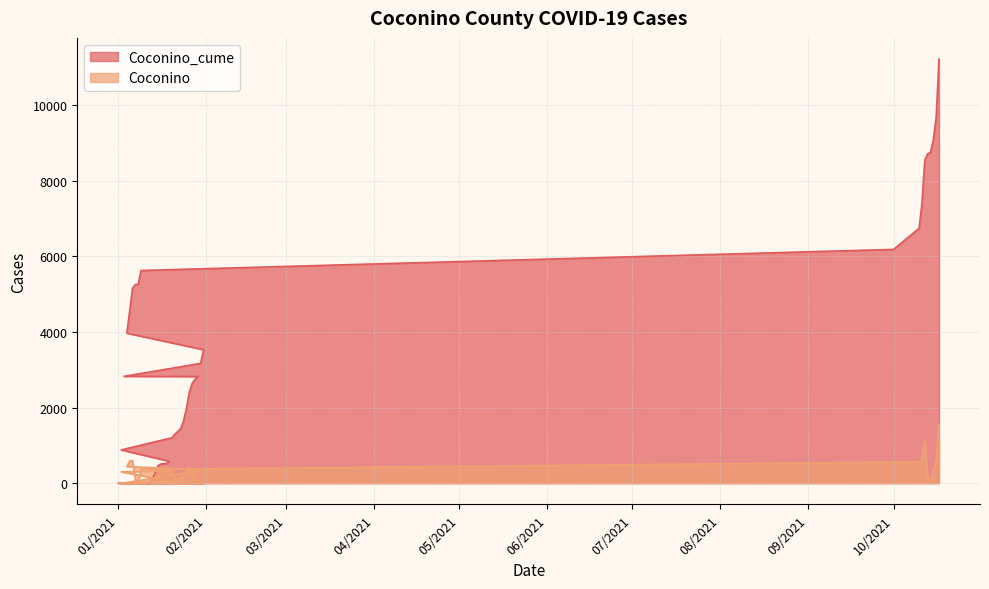

What is the greatest value displayed?

11219